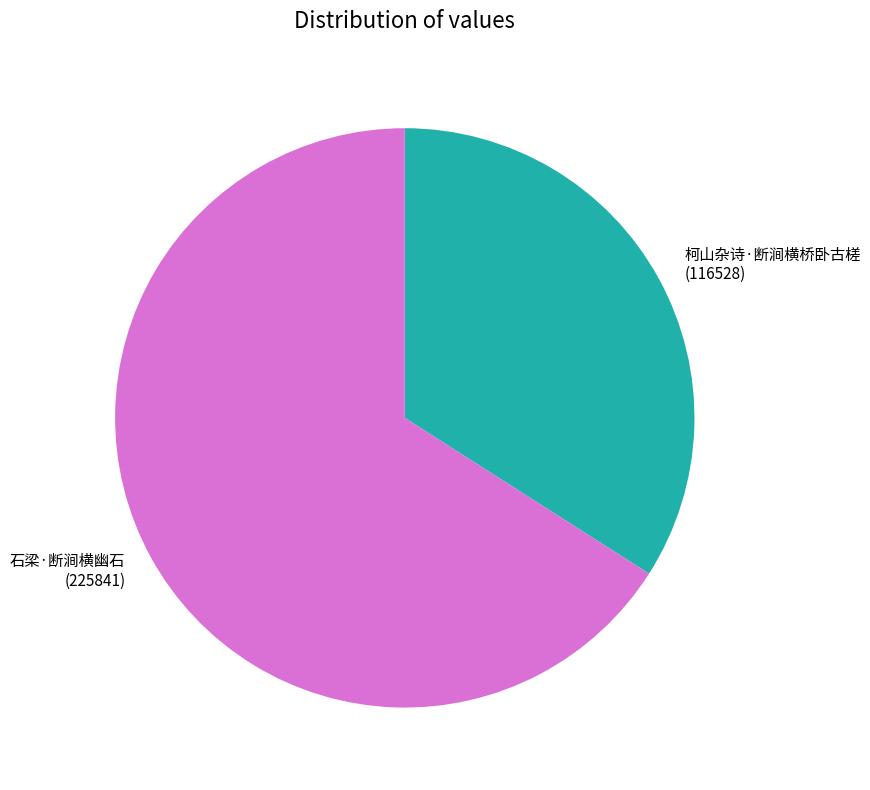

Rank the categories by value from lowest to highest.

柯山杂诗·断涧横桥卧古槎, 石梁·断涧横幽石